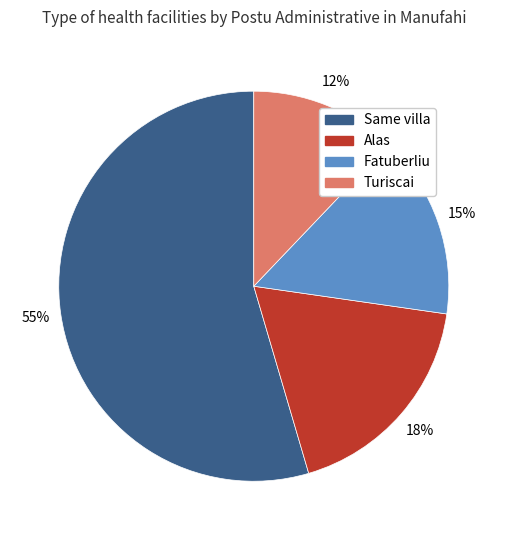

What is the smallest slice in the pie chart?

Turiscai